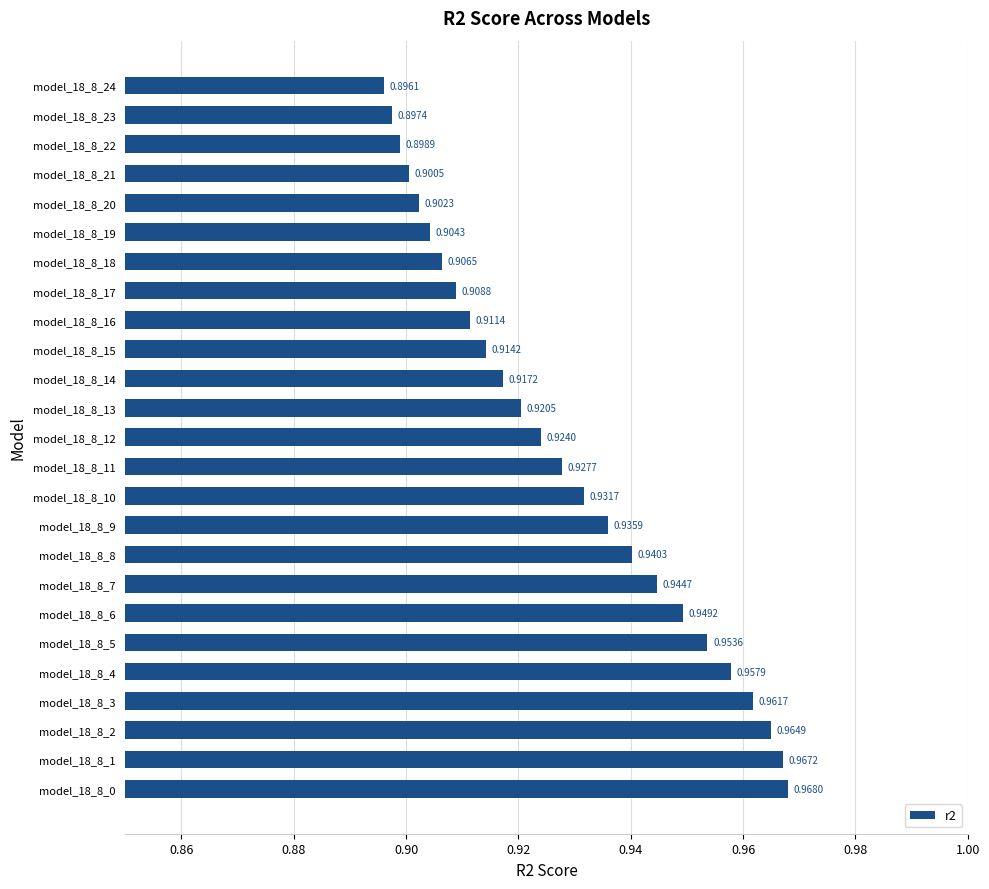

List the labels in order of value, smallest first.

model_18_8_24, model_18_8_23, model_18_8_22, model_18_8_21, model_18_8_20, model_18_8_19, model_18_8_18, model_18_8_17, model_18_8_16, model_18_8_15, model_18_8_14, model_18_8_13, model_18_8_12, model_18_8_11, model_18_8_10, model_18_8_9, model_18_8_8, model_18_8_7, model_18_8_6, model_18_8_5, model_18_8_4, model_18_8_3, model_18_8_2, model_18_8_1, model_18_8_0